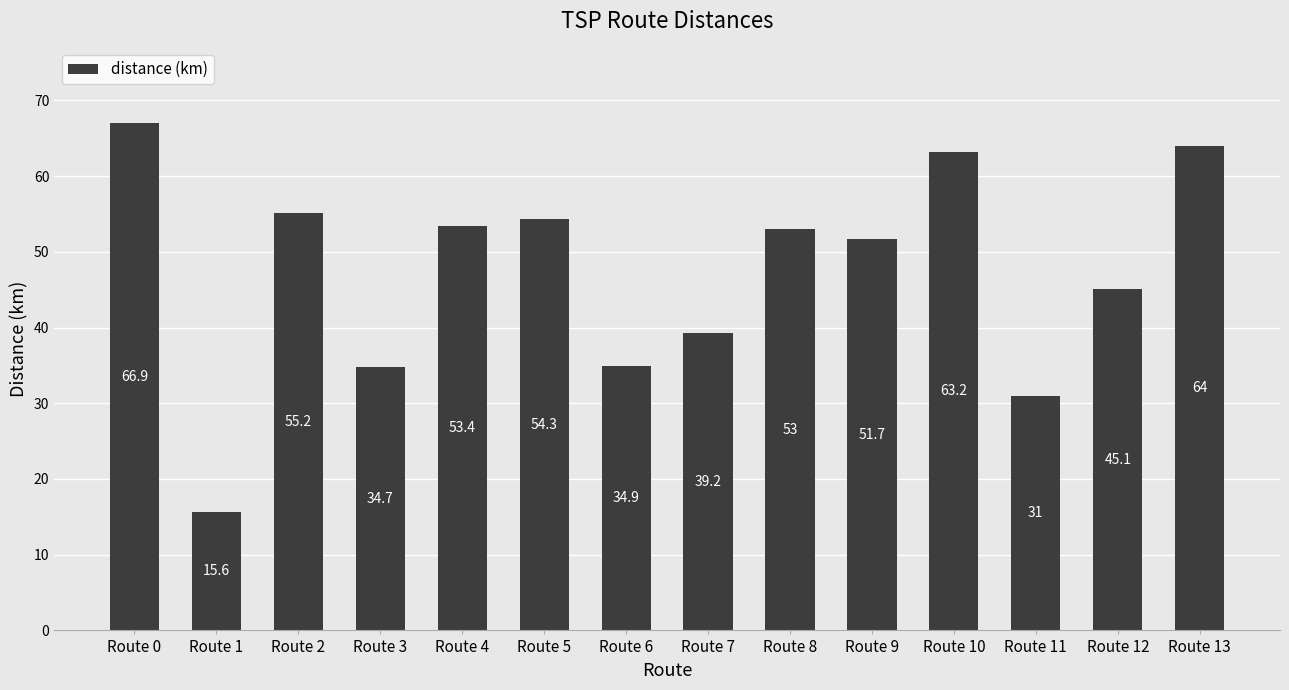

How many data points are above 53?

7